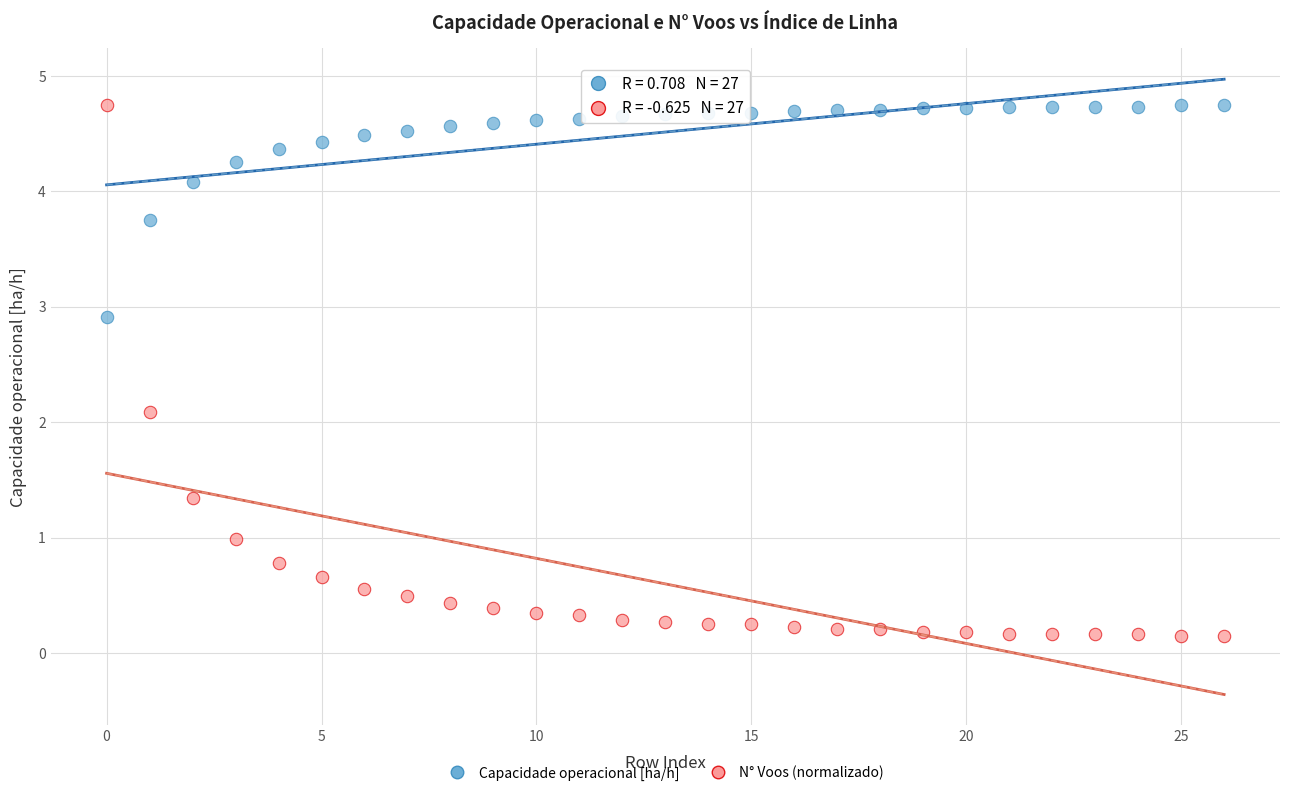

Which series reaches the minimum Y coordinate?

N° Voos (normalizado)